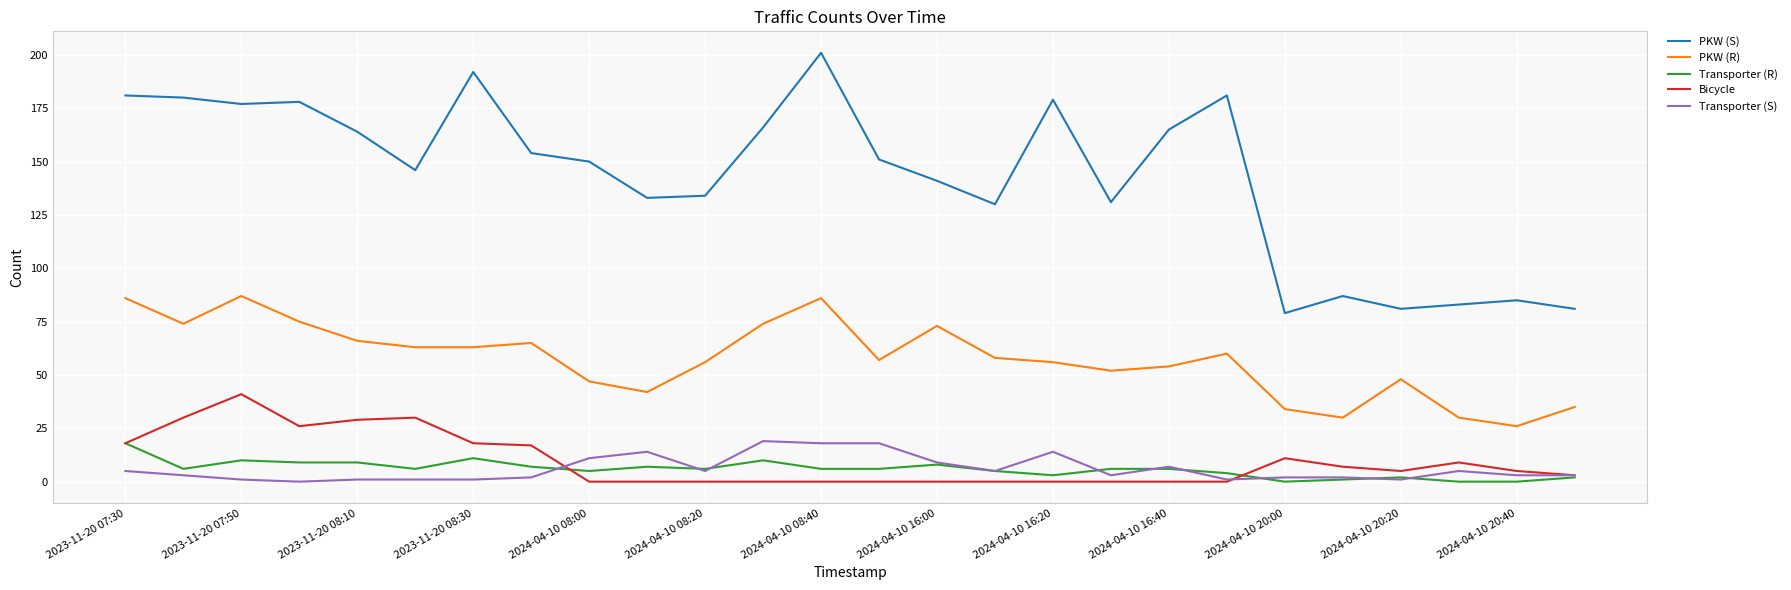

What is the highest value of the PKW (R) series?

87